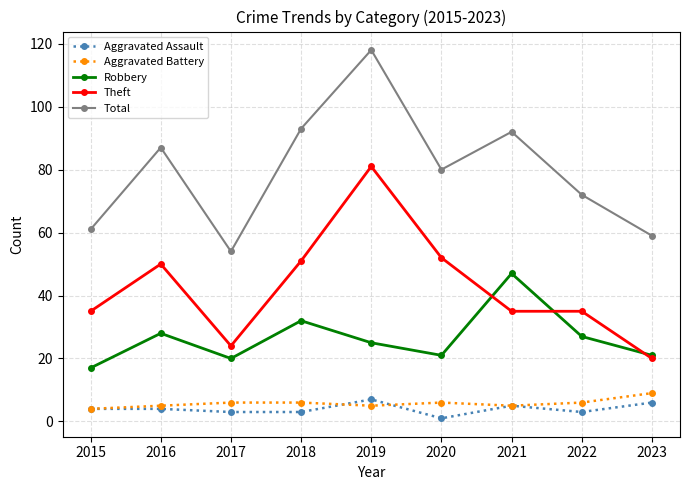

How many lines are shown in the chart?

5